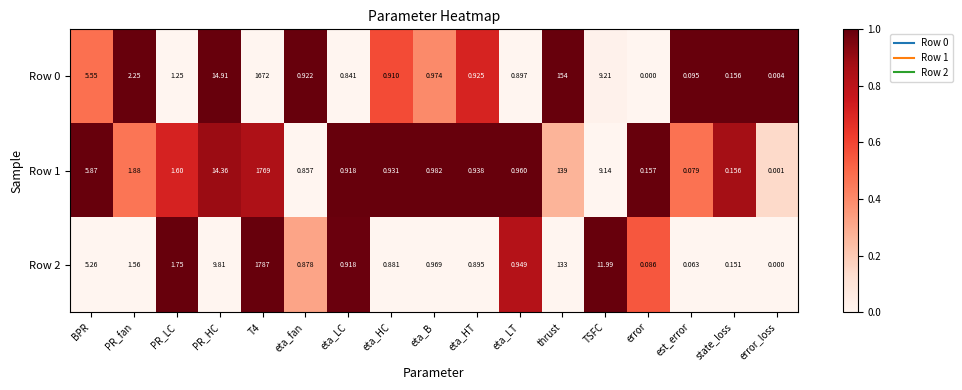

Which category has the lowest value in the Row 0 series?

error